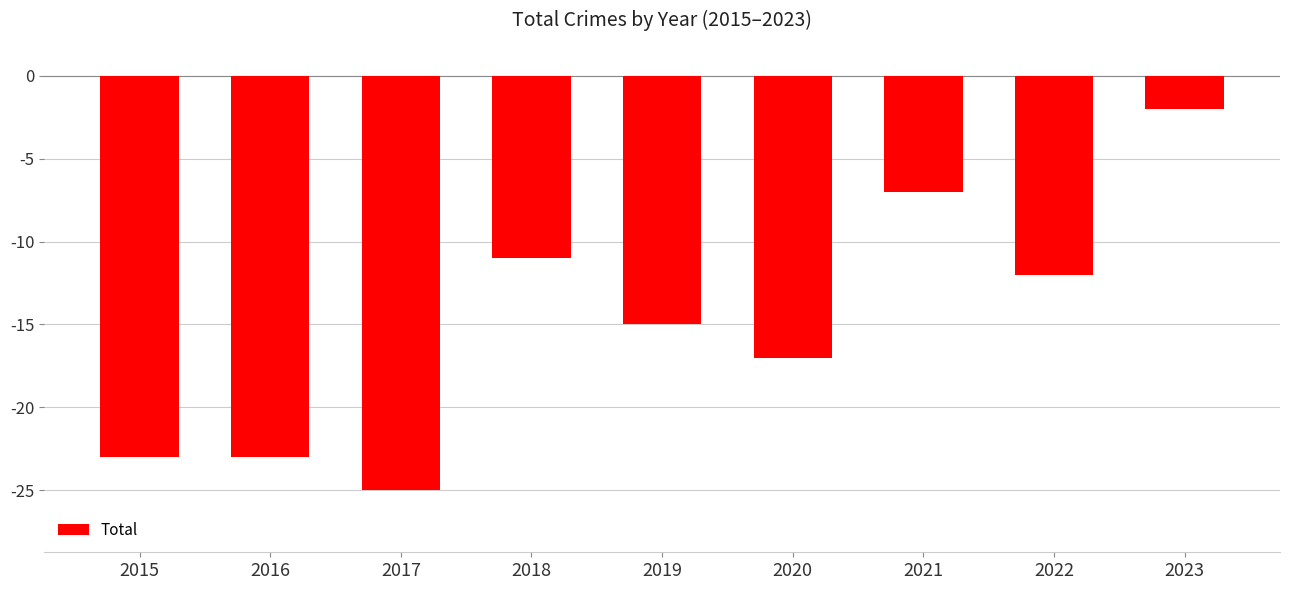

What is the difference between the maximum and second lowest values?

21